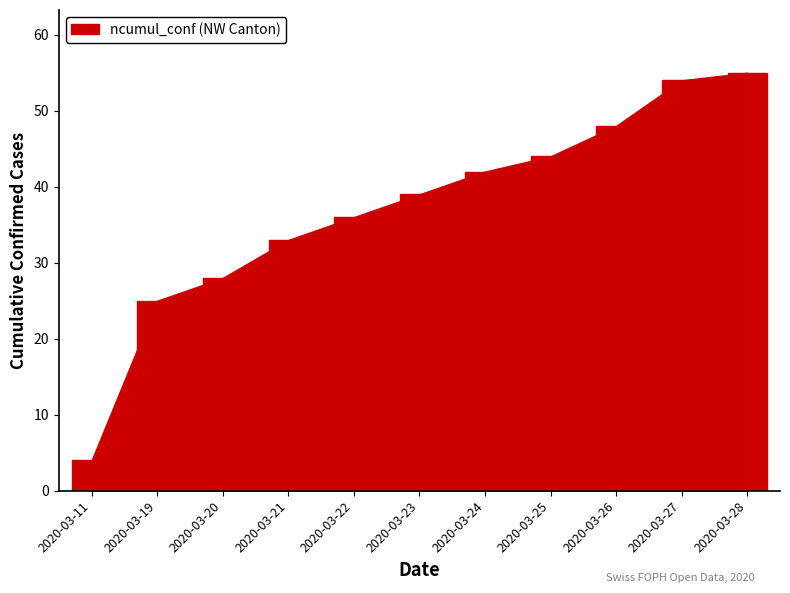

What is the greatest value displayed?

55